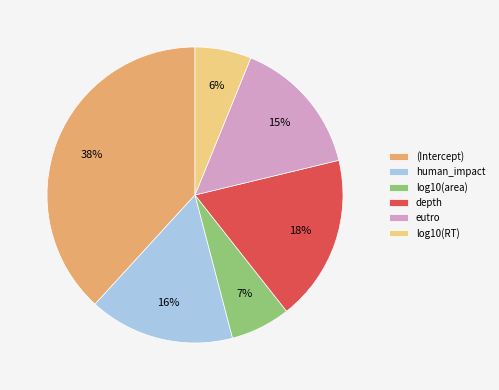

Between depth and log10(area), which is larger?

depth